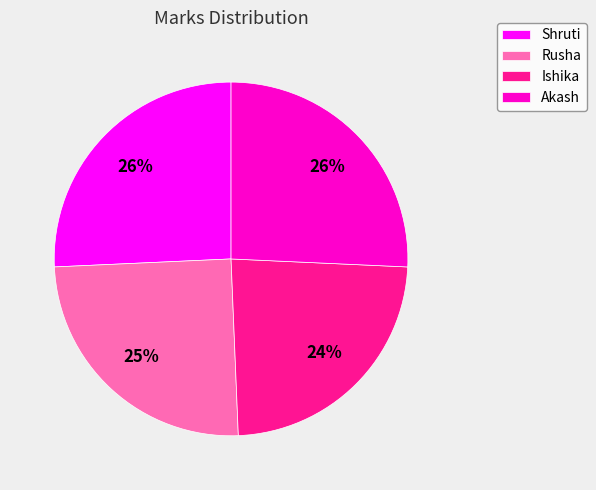

How many segments does this pie chart have?

4